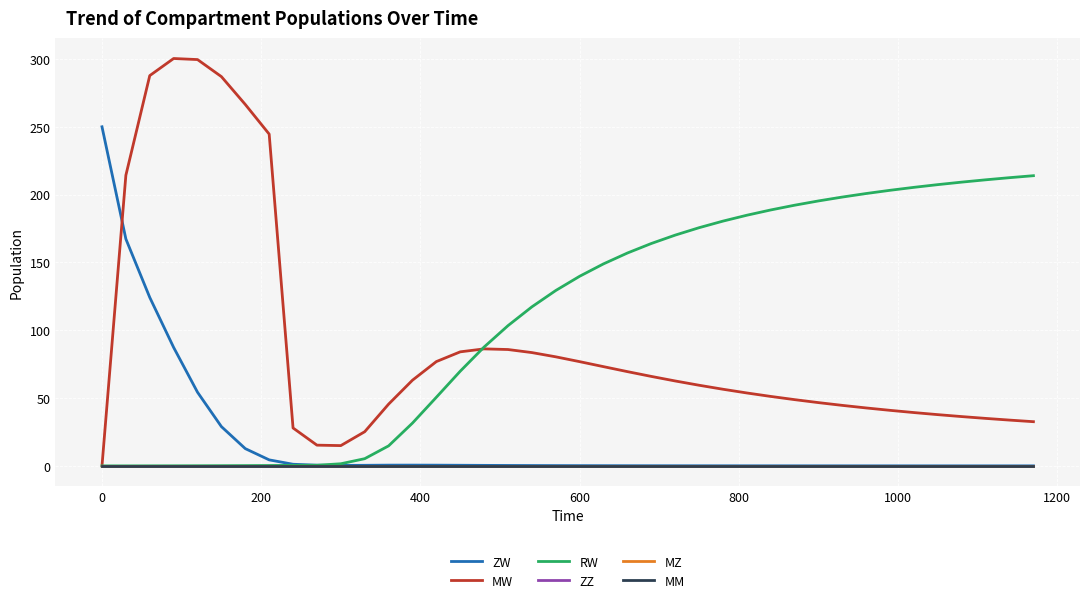

Does the chart display data point markers on the line(s)?

No